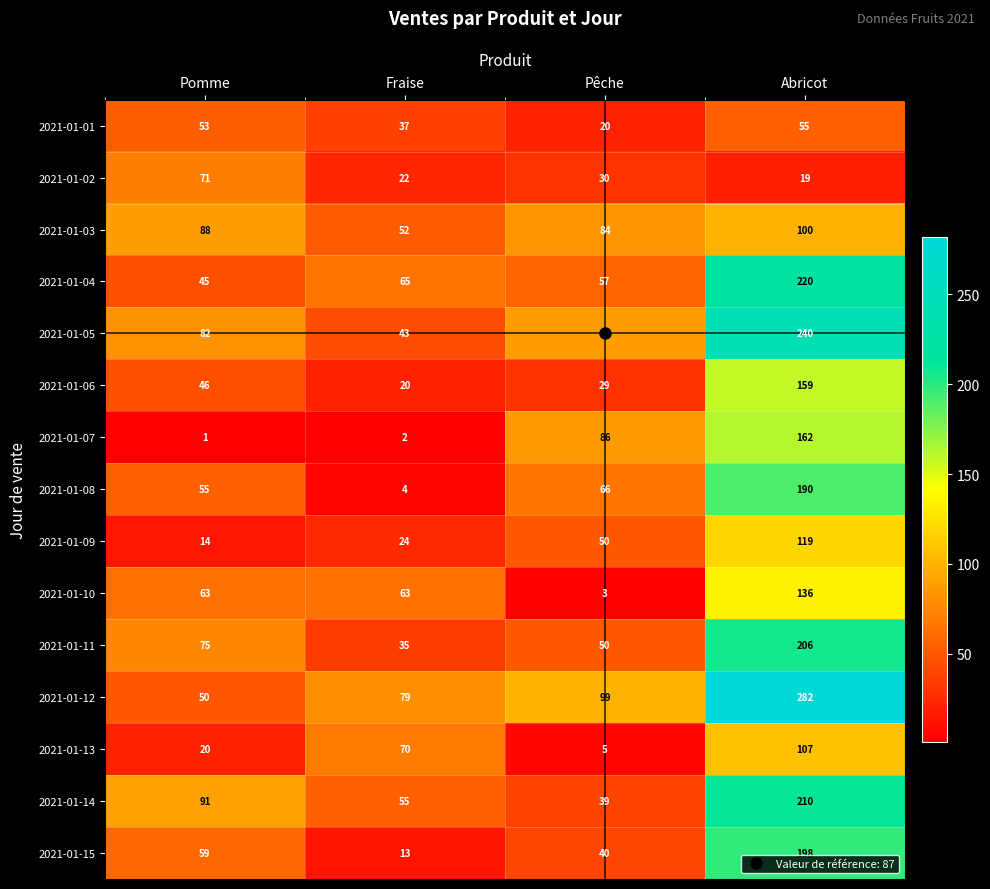

What is the difference between the 2021-01-01 values at Pêche and Pomme?

33